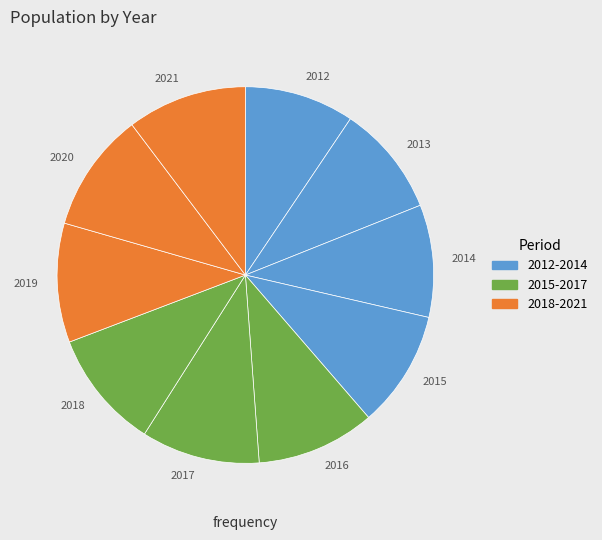

Is 2018 the majority of the pie?

No